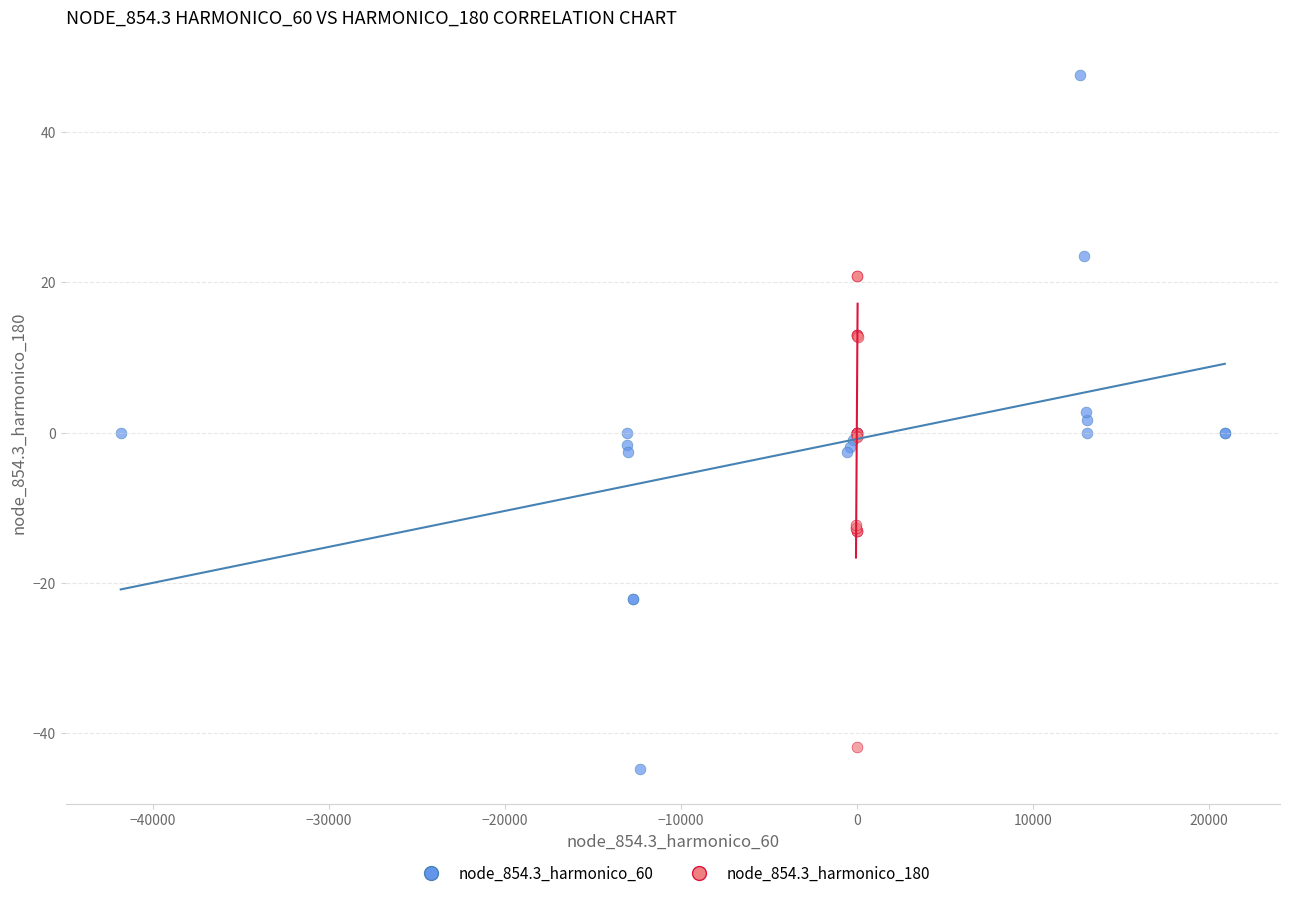

Which series has the largest Y range (max minus min)?

node_854.3_harmonico_60